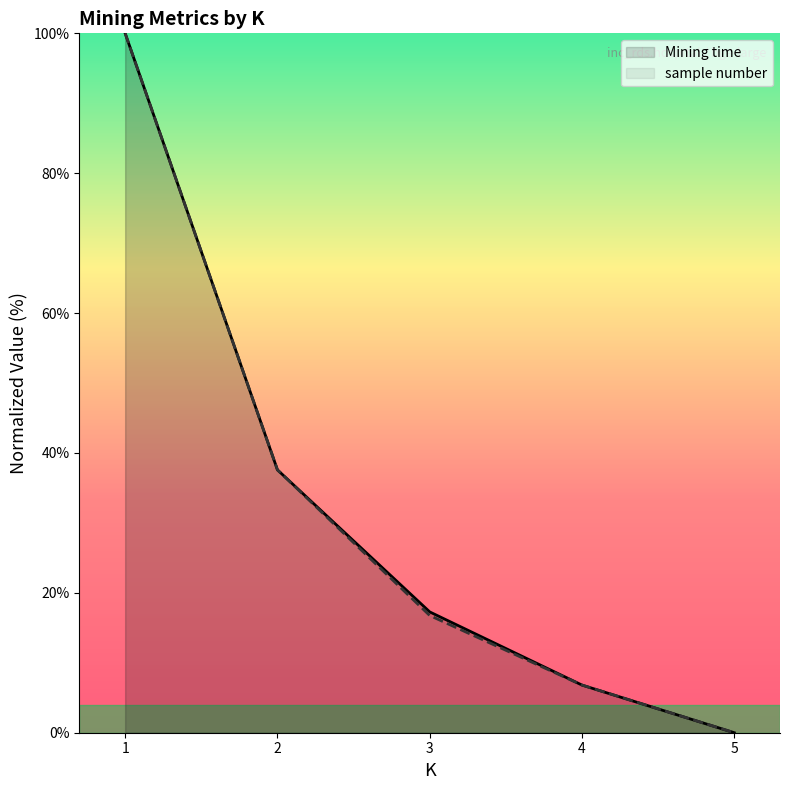

How many times do Mining time and sample number cross each other?

2